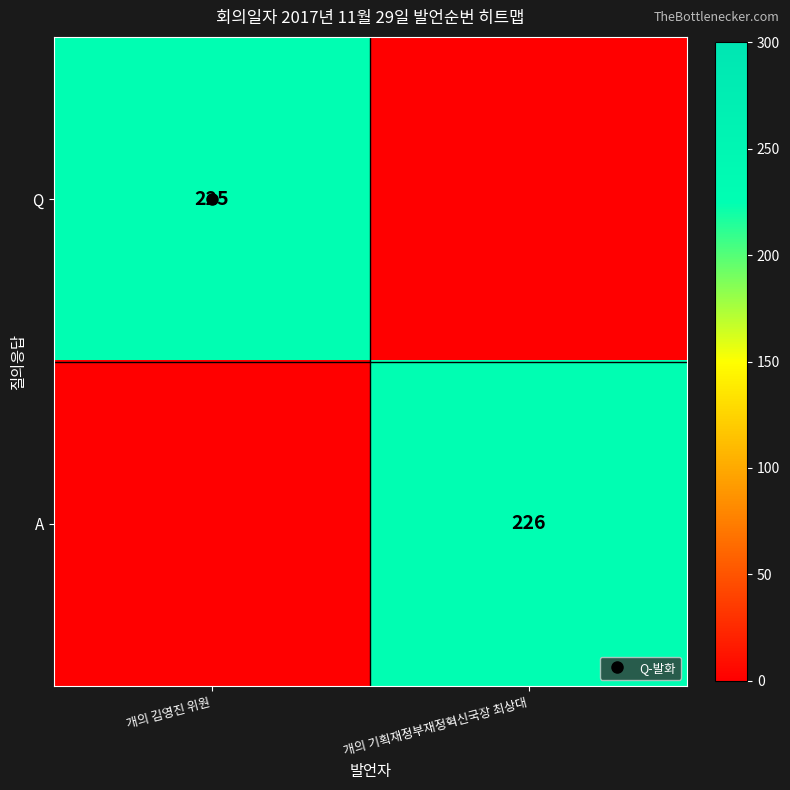

Count the Q values in the range 0 to 225.

2